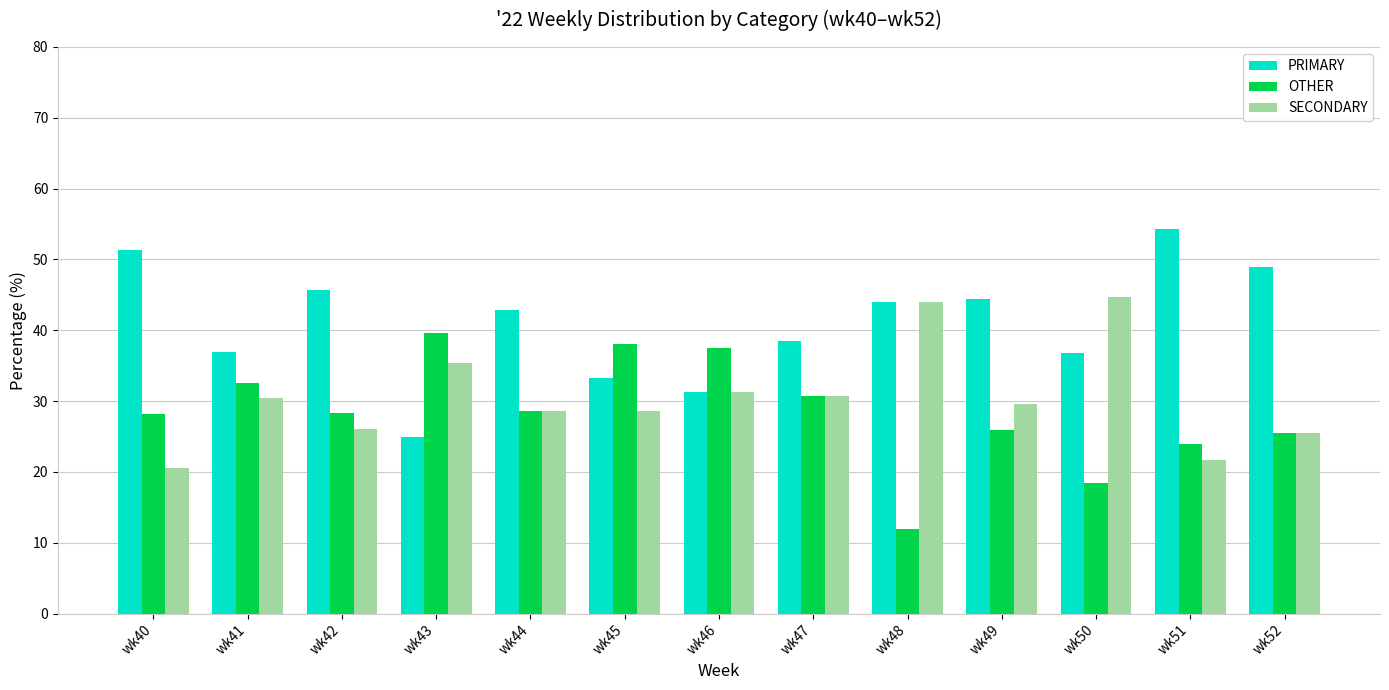

What is the sum of all OTHER values?

369.4